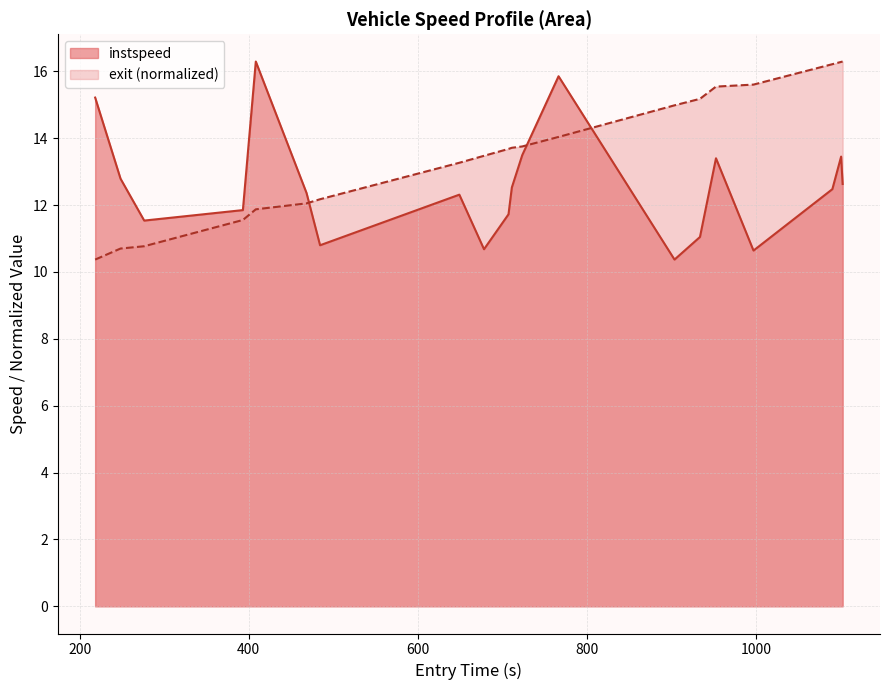

True or false: exit (normalized) and instspeed intersect in this chart.

True